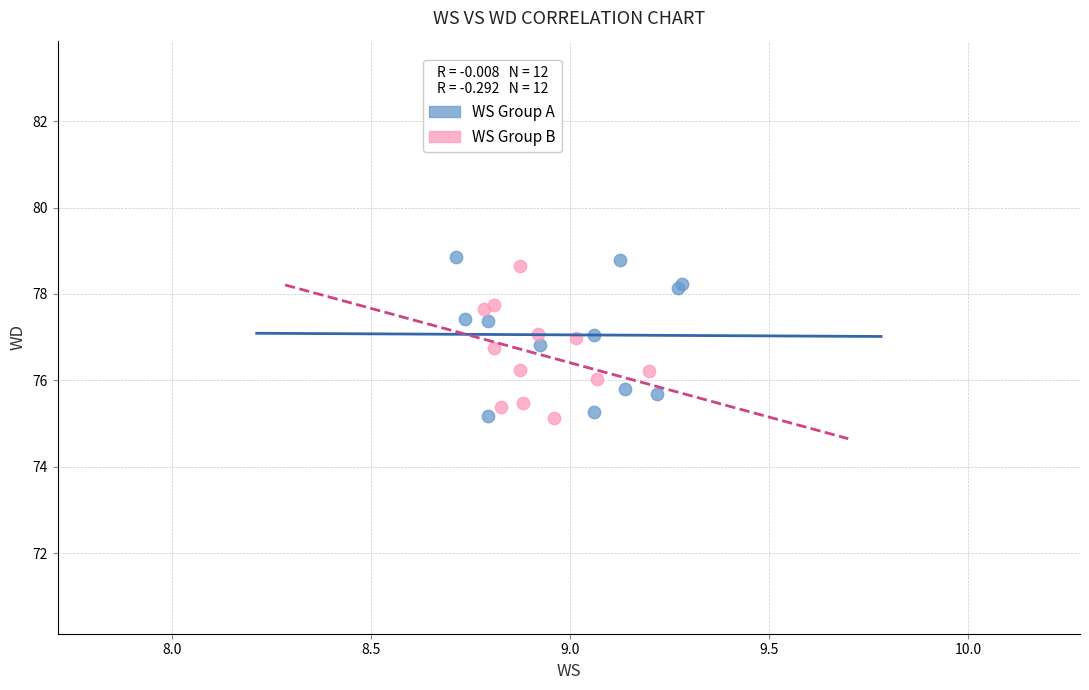

Which series reaches the maximum Y coordinate?

WS Group A